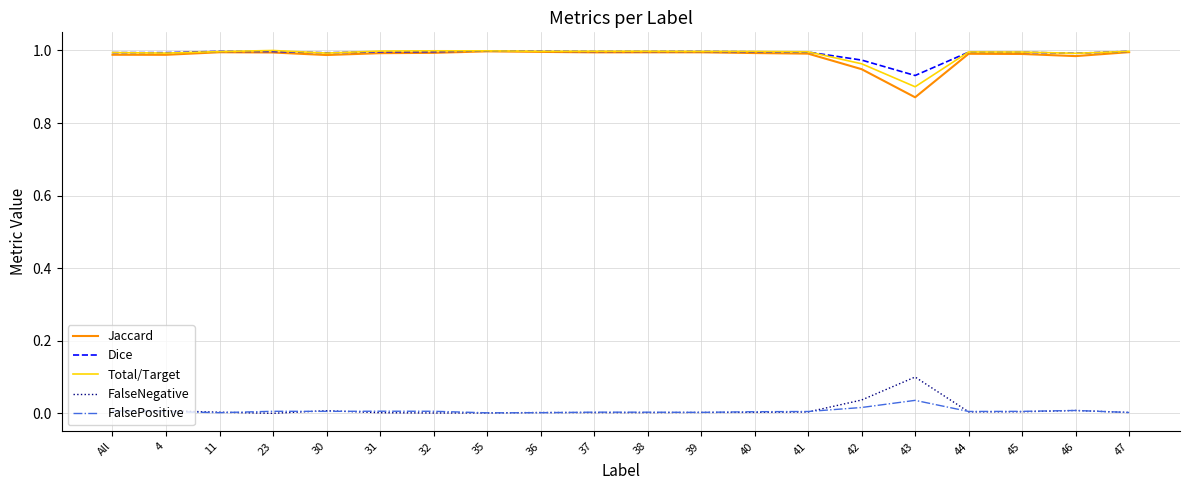

Is it true that Dice equals 0.3 at 4?

False